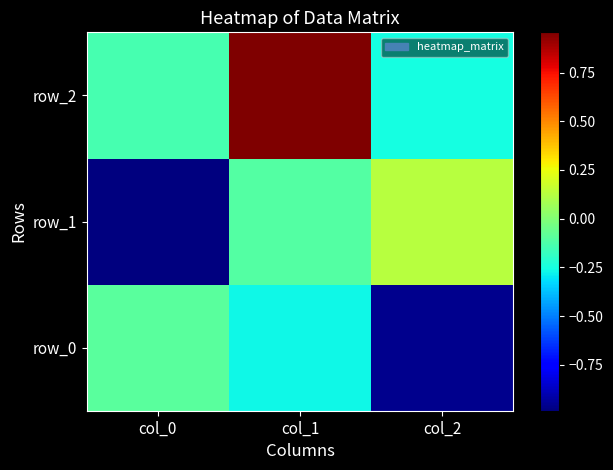

How many data points in row_1 are above 0?

1